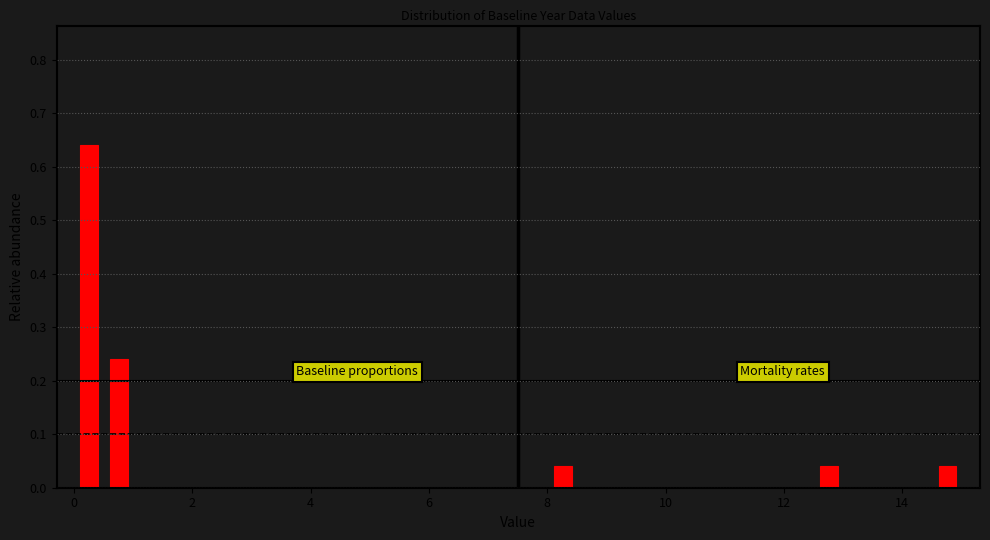

Around what value on the x-axis is the tallest bar? Give the approximate position of its centre, as read against the axis.

0.2